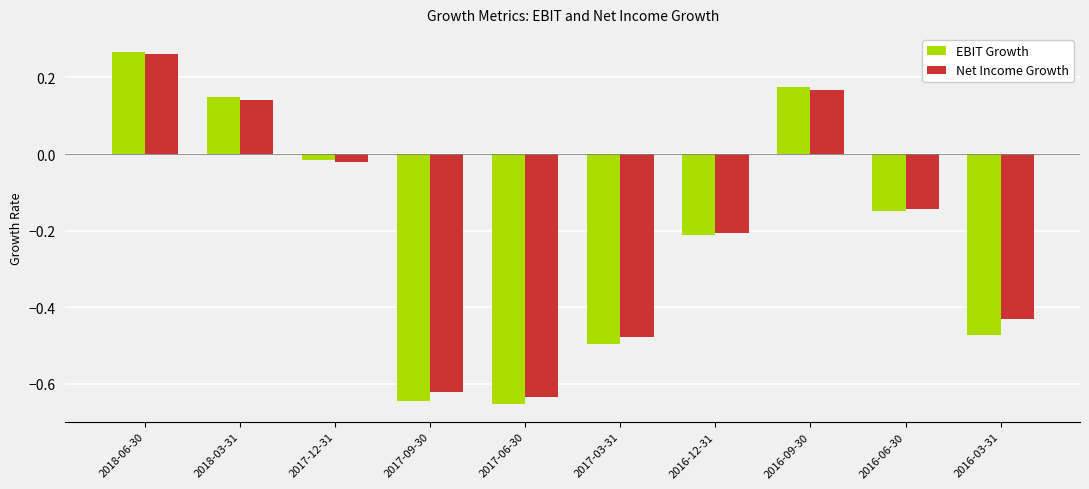

What position from the left is 2017-12-31?

3